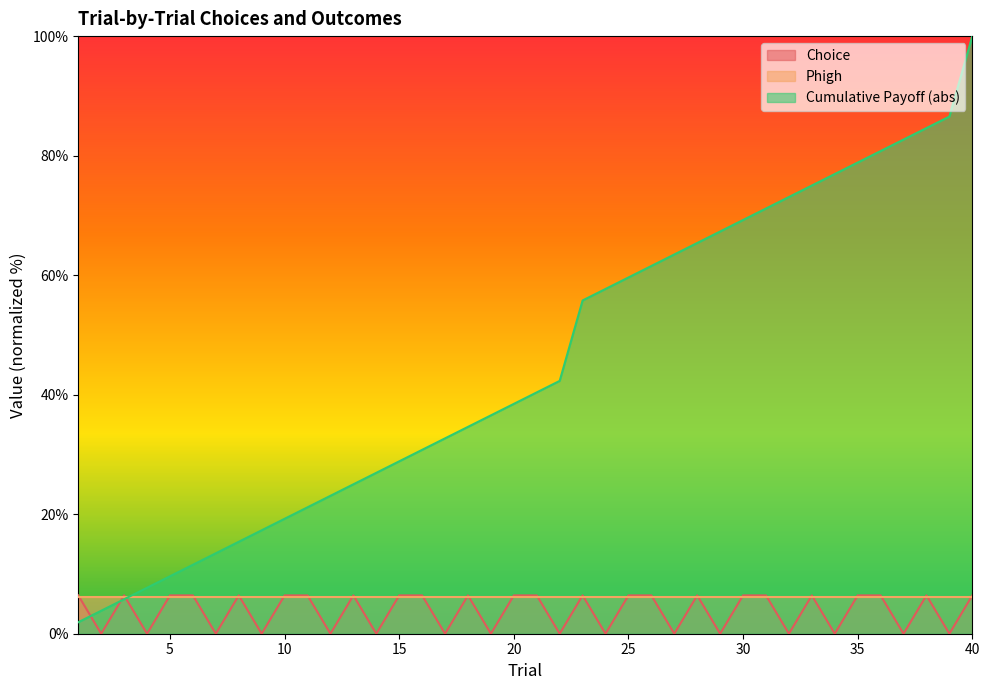

How many intersections are there between Cumulative Payoff and Choice?

3